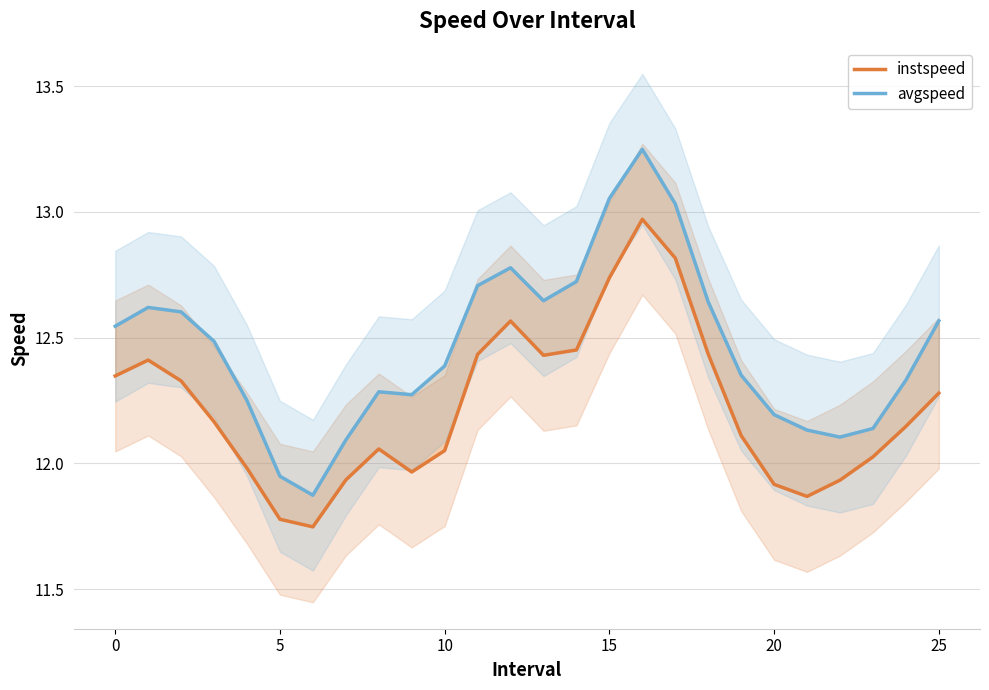

At how many categories does at least one series exceed 12?

24